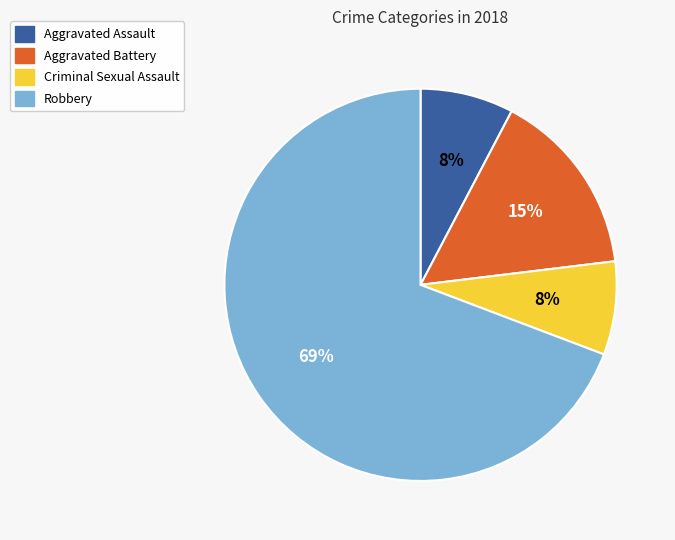

Is there a majority slice in this chart?

Yes